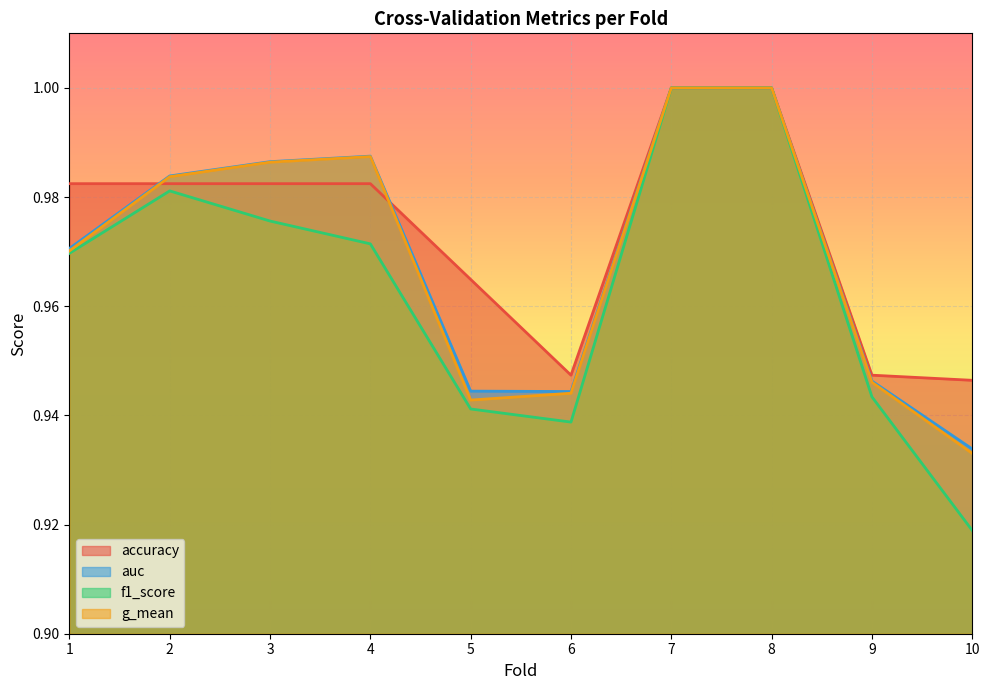

What is the maximum value for auc?

1.0